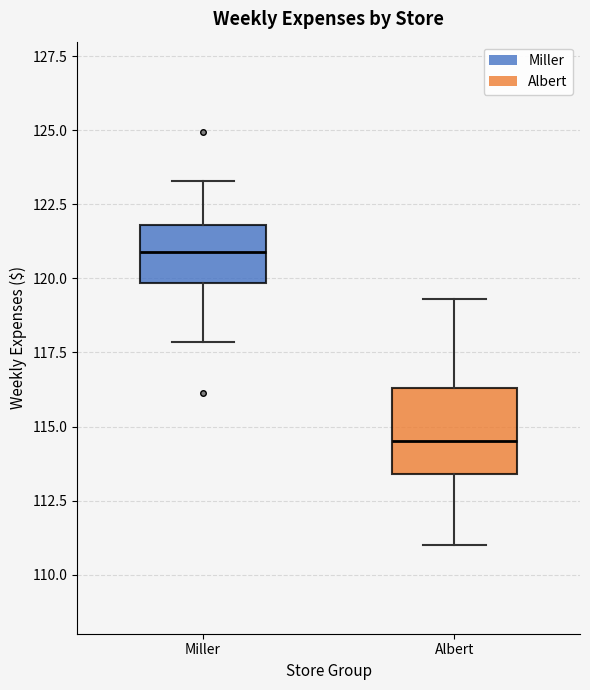

Which box has the lowest median line?

Albert